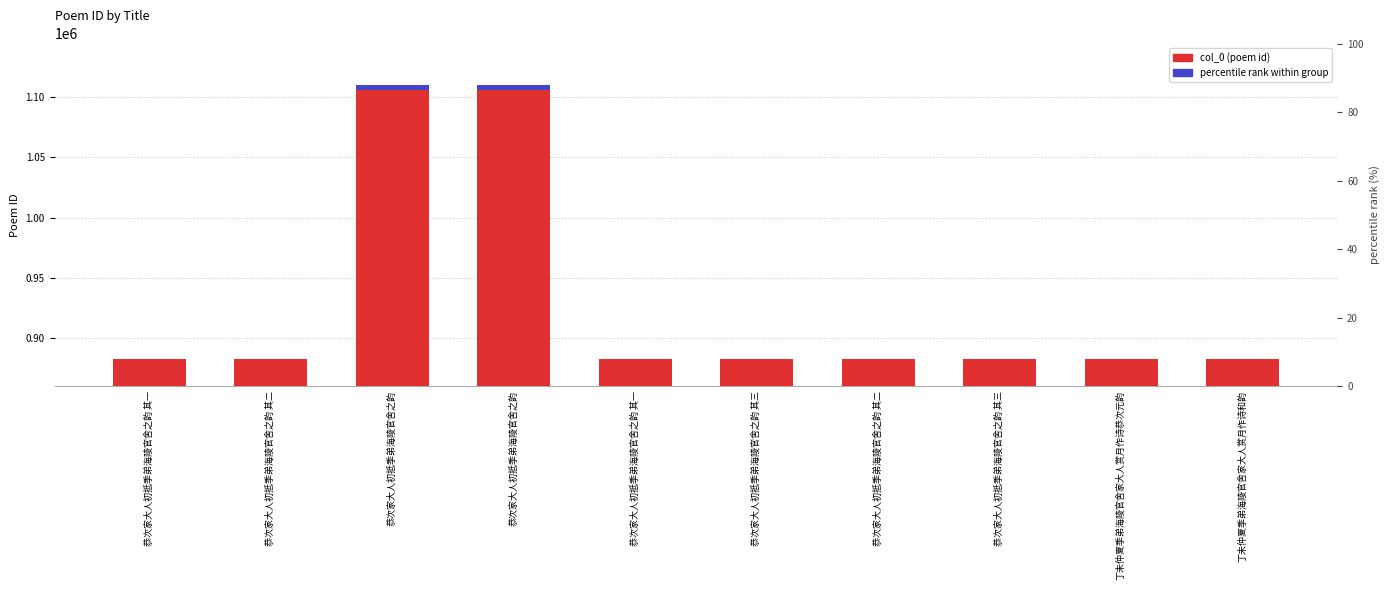

What is the difference between the maximum and minimum values in the percentile rank within group series?

4543.2